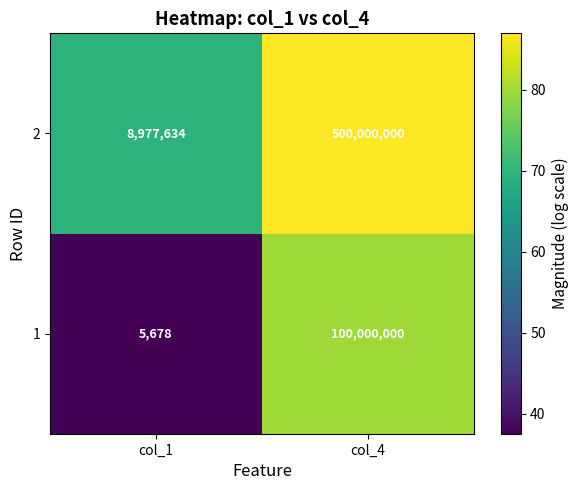

What is the total value across all series at col_1?

8983312